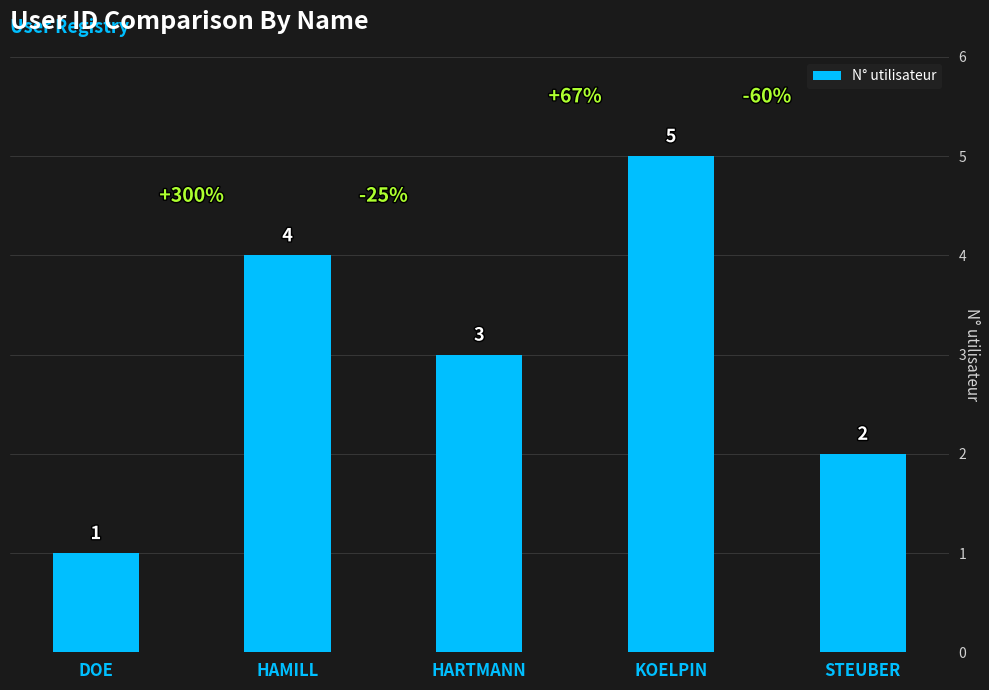

How many bars are there in total?

5